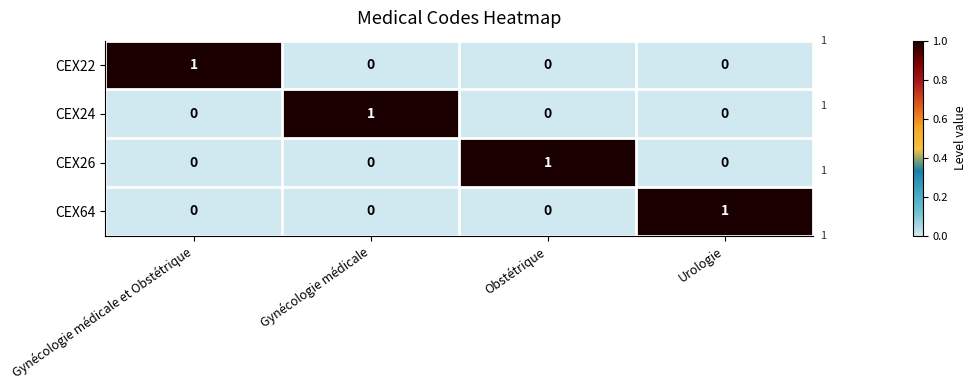

Is it true that CEX26 equals 0 at Gynécologie médicale et Obstétrique?

True